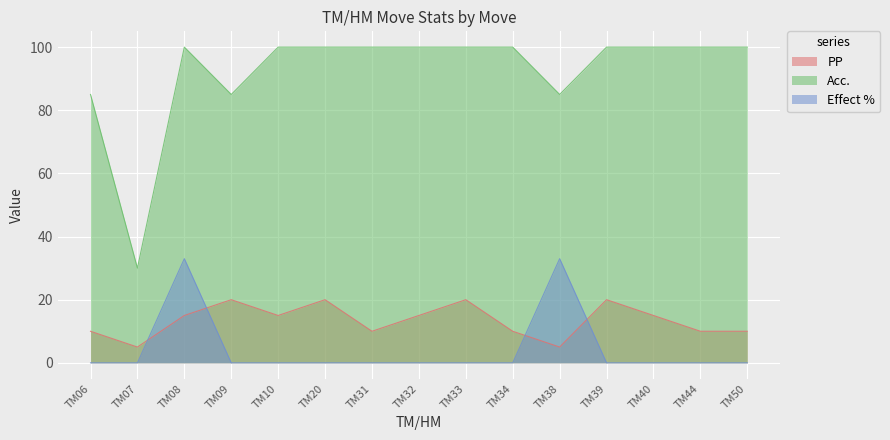

Where do Effect % and PP first cross each other?

TM07 and TM08